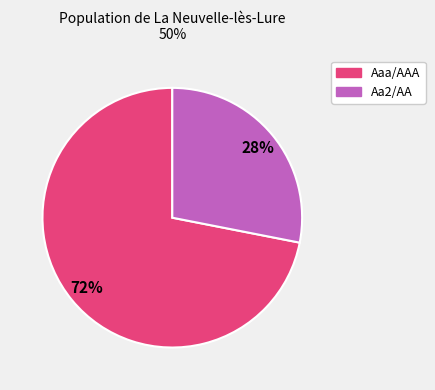

To the nearest percent, what is the difference between the largest and smallest slice percentages?

44%